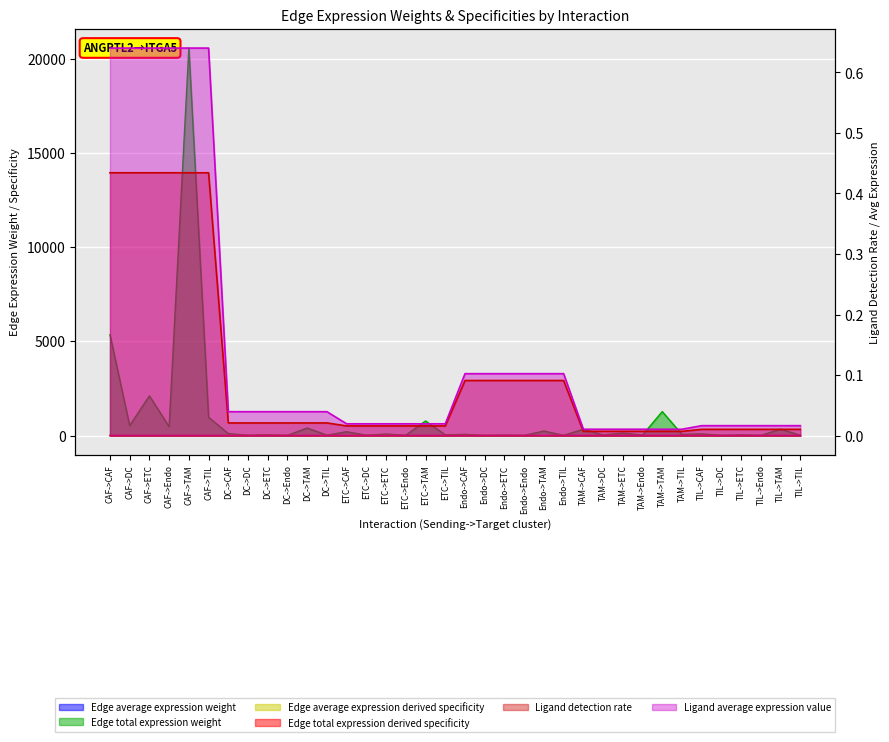

Which series has the largest total across all categories?

Edge total expression derived specificity